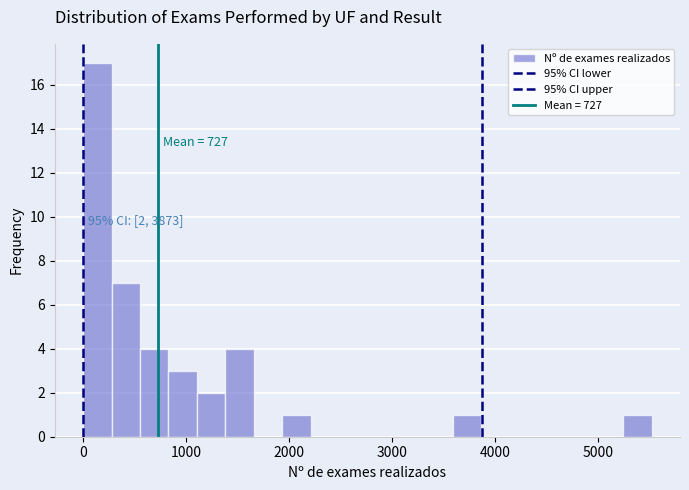

Read against the x-axis, roughly where is the centre of the tallest bar?

100